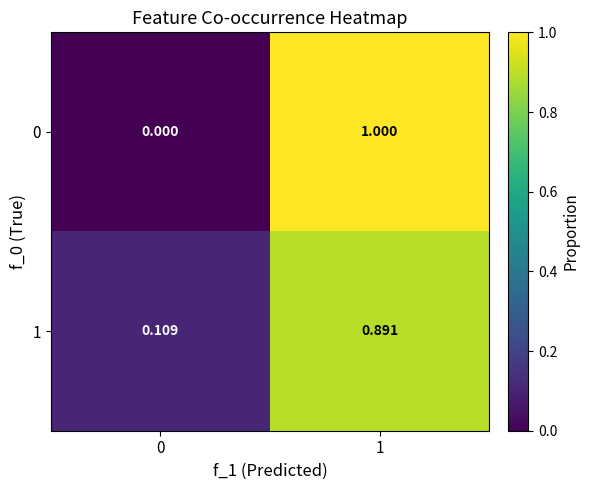

Reading left to right, list all the values displayed in this chart.

0: 0=0.0	1=1.0
1: 0=0.1	1=0.9